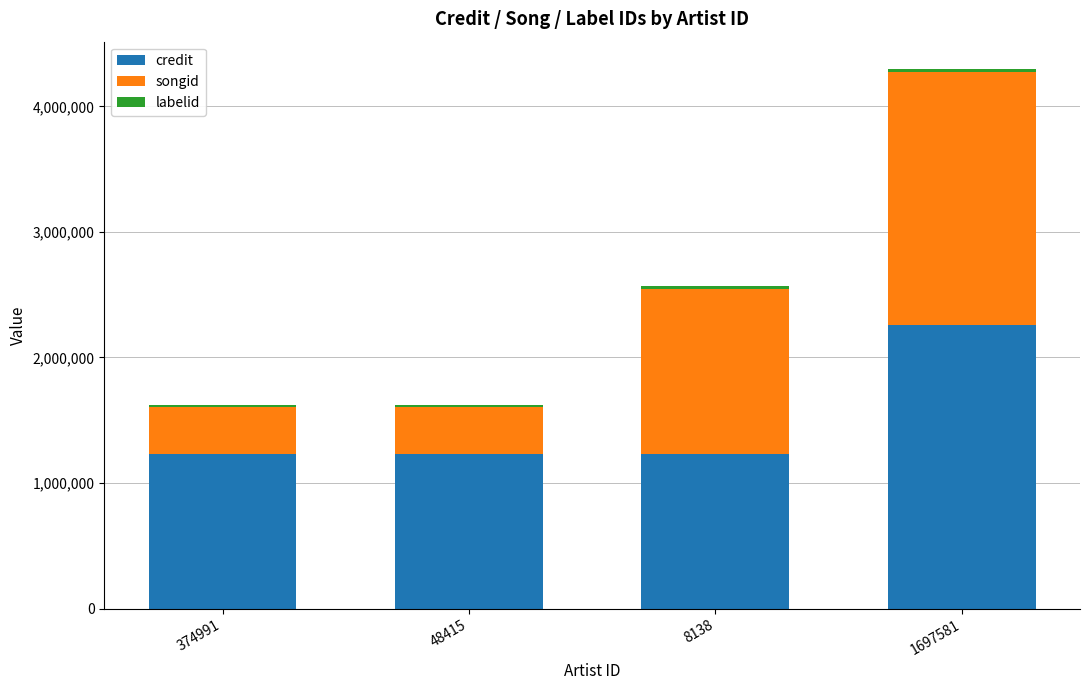

Which category has the highest value in the credit series?

1697581